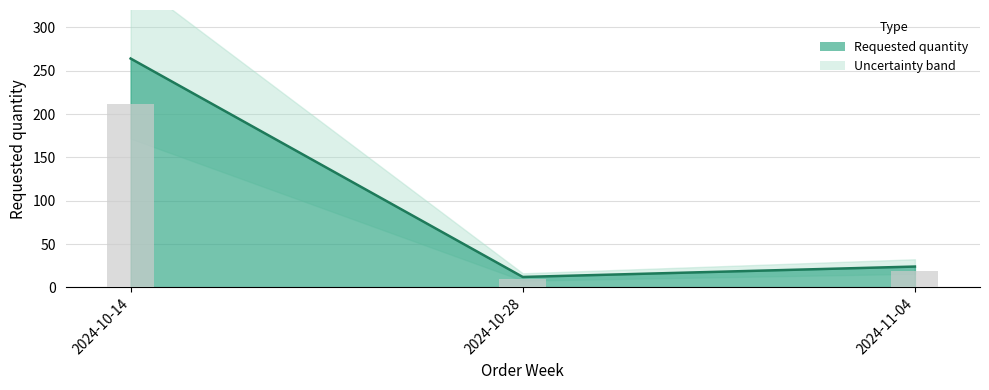

Reading left to right, transcribe all the data shown in this chart.

264	12	24